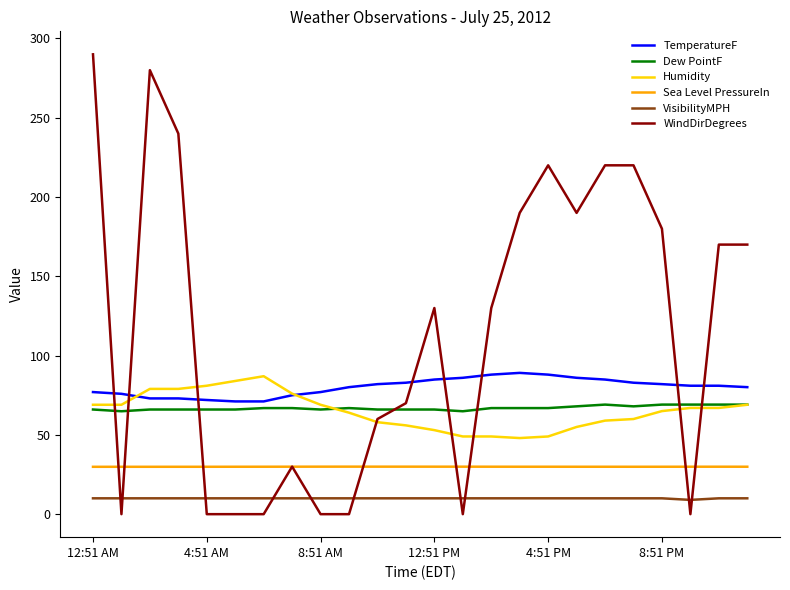

Which series has the widest spread of values?

WindDirDegrees